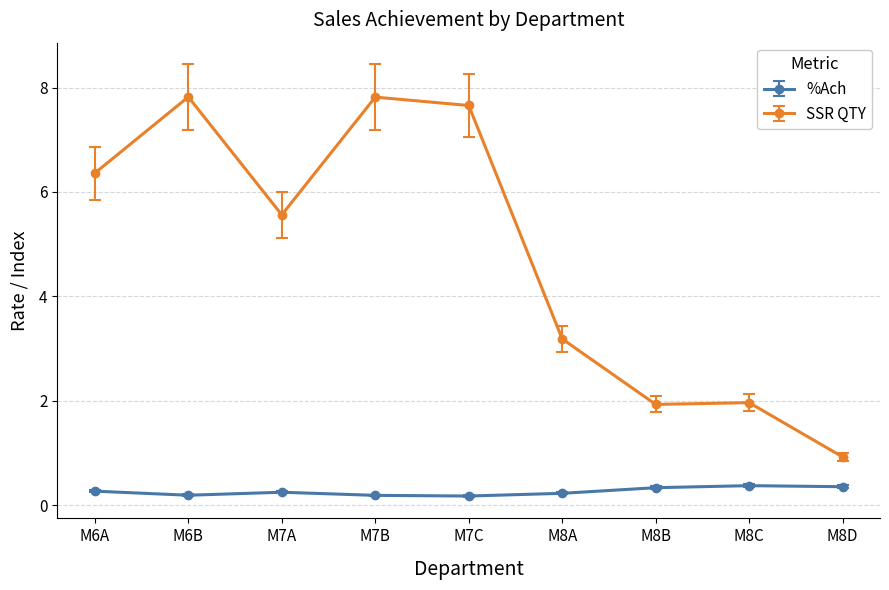

True or false: %Ach and SSR QTY cross at least once.

False